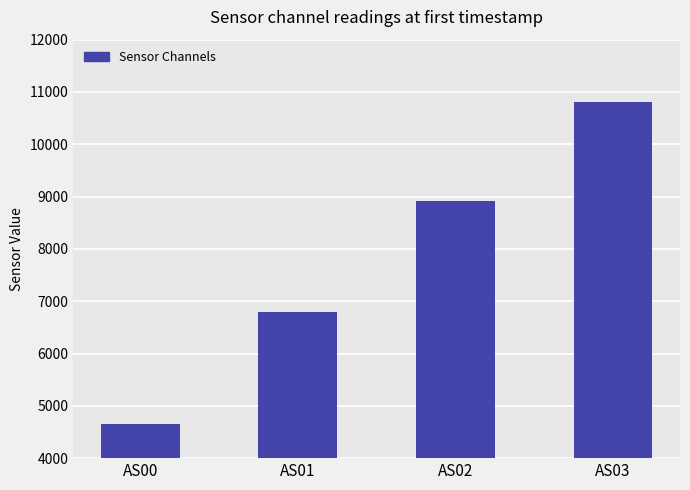

Reading right to left, list all the values displayed in this chart.

10811	8923	6789	4652